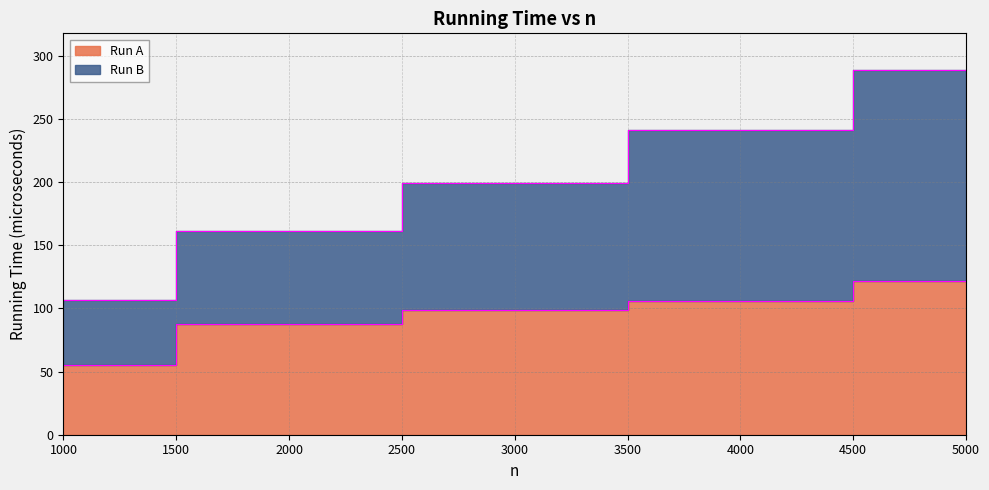

Count the number of categories in the chart.

5